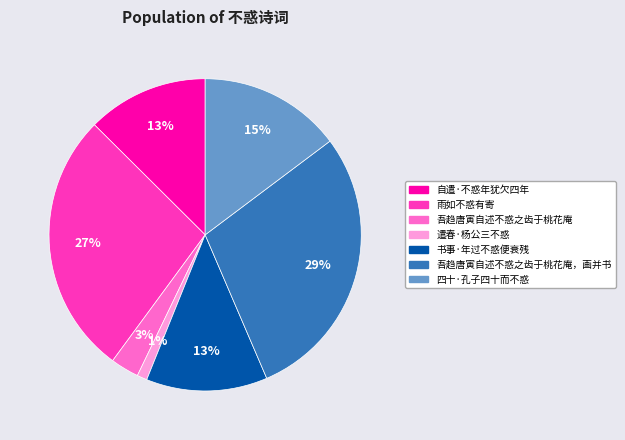

How many segments does this pie chart have?

7